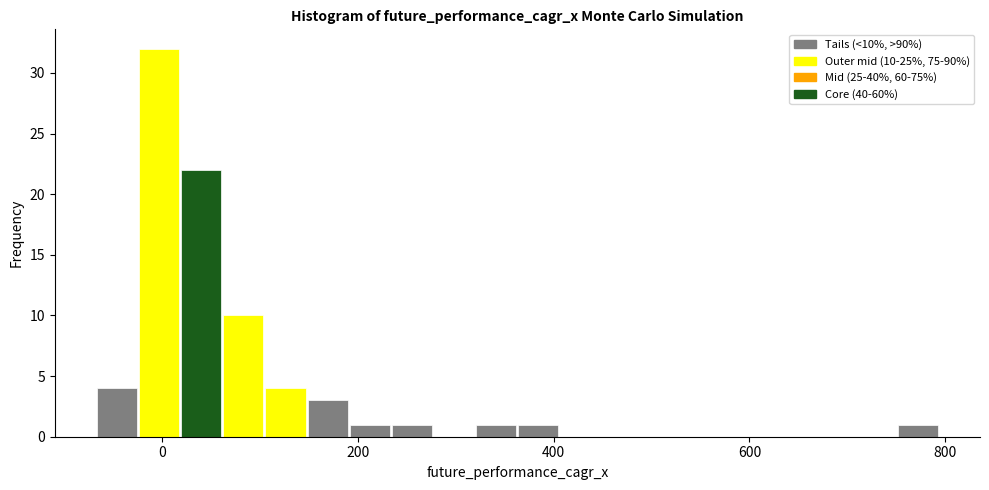

Read against the x-axis, roughly where is the centre of the tallest bar?

0